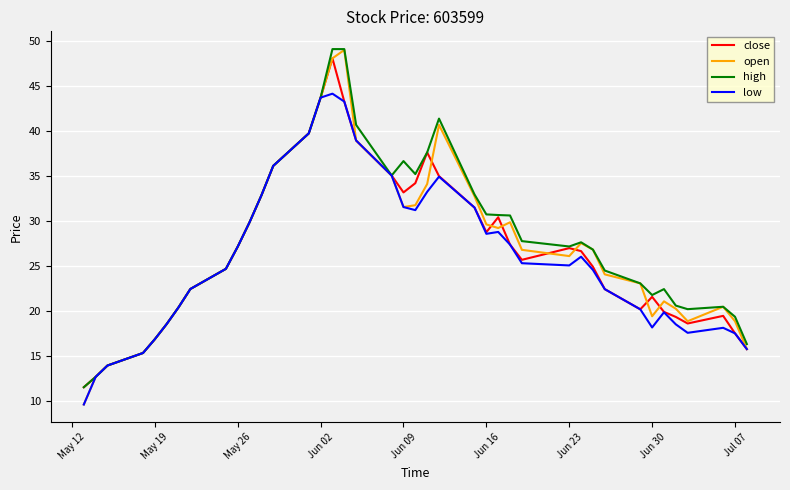

What is the maximum value for low?

44.1